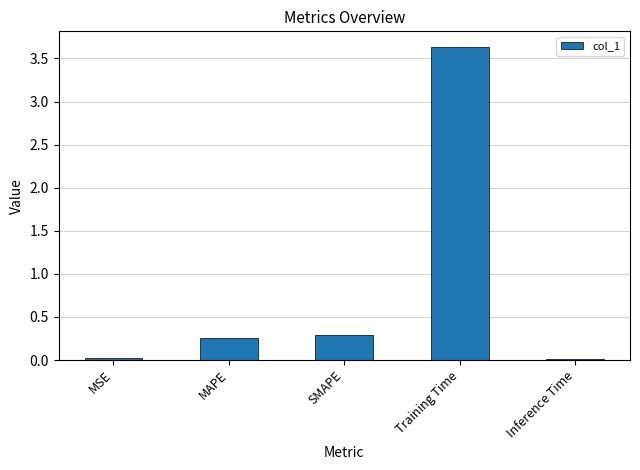

The value at MAPE is 0.3. True or false?

True